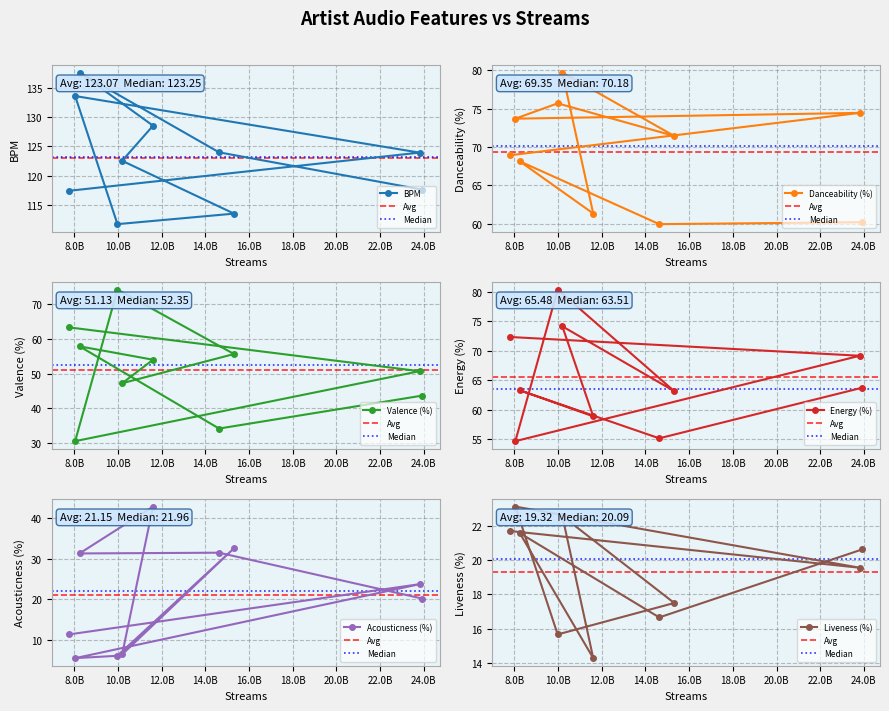

Where is liveness_% nearest to the value 18?

Ed Sheeran